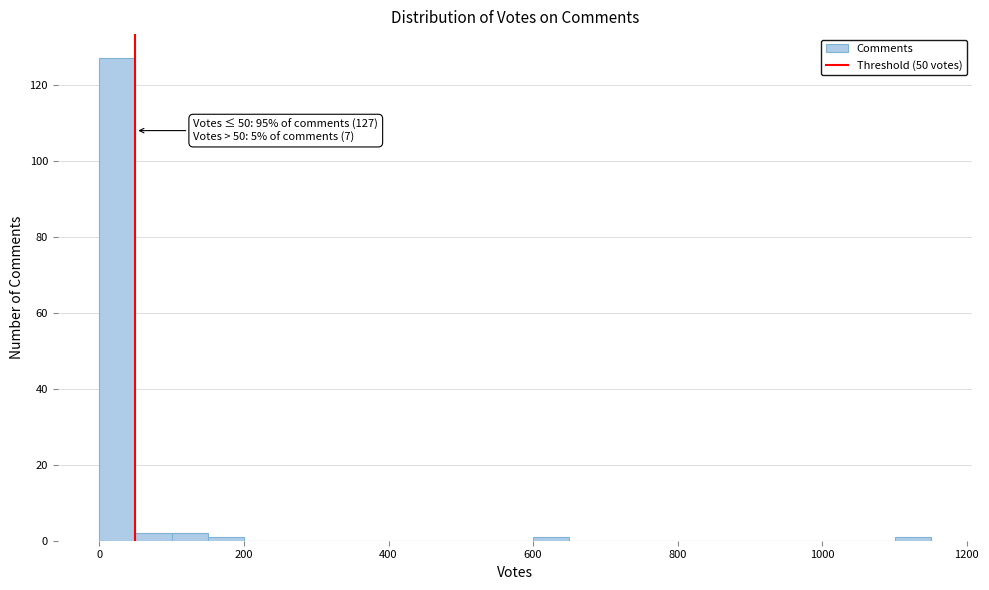

Around what value on the x-axis is the tallest bar? Give the approximate position of its centre, as read against the axis.

20